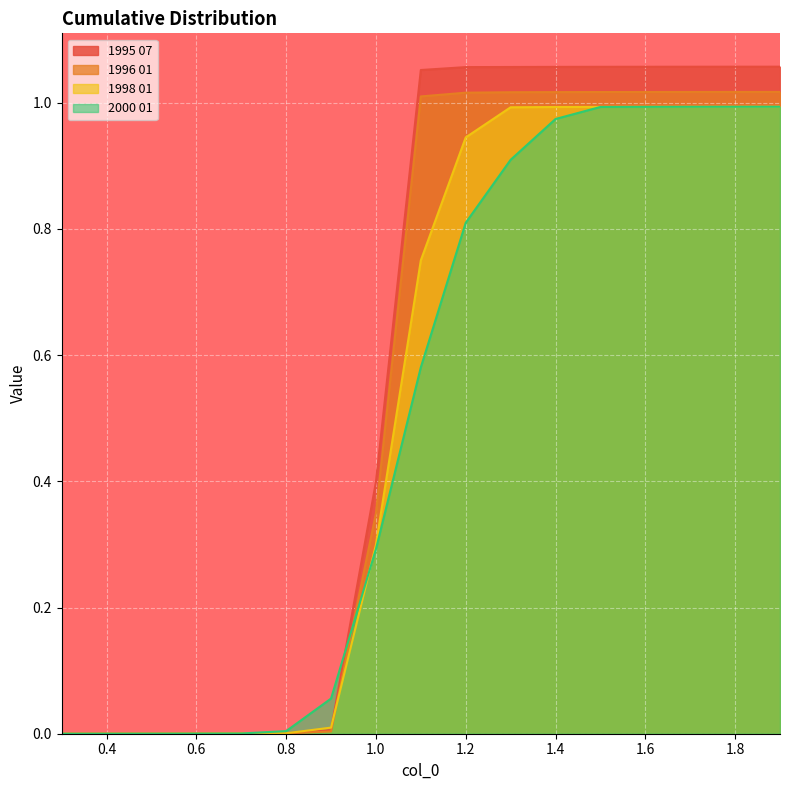

Rank the series by their average value, from lowest to highest.

2000 01, 1998 01, 1996 01, 1995 07